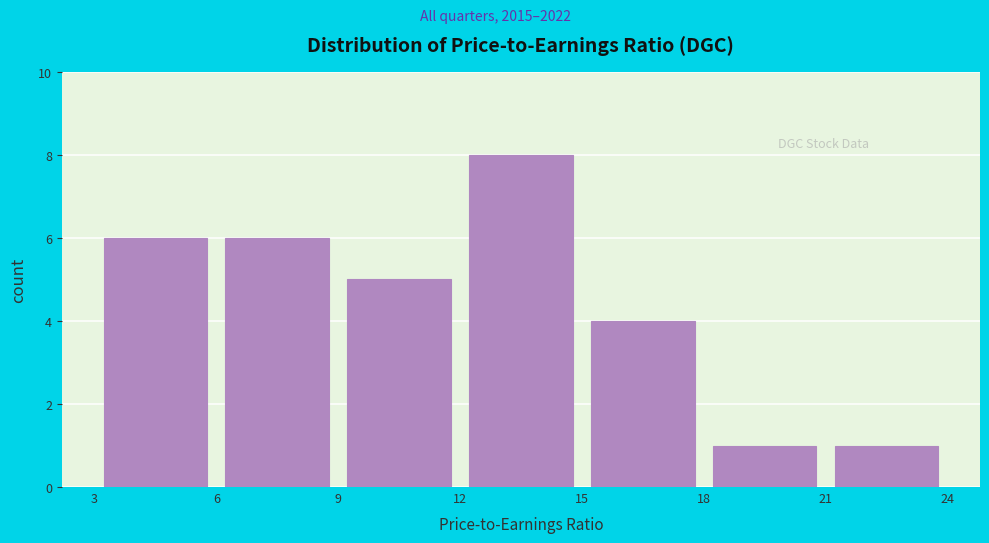

Reading left to right, list every bar in this chart as the range it spans on the x-axis followed by its height. The values are not printed on the chart, so give them approximately, as read against the axis.

3 to 6: 6
6 to 9: 6
9 to 12: 5
12 to 15: 8
15 to 18: 4
18 to 21: 1
21 to 24: 1